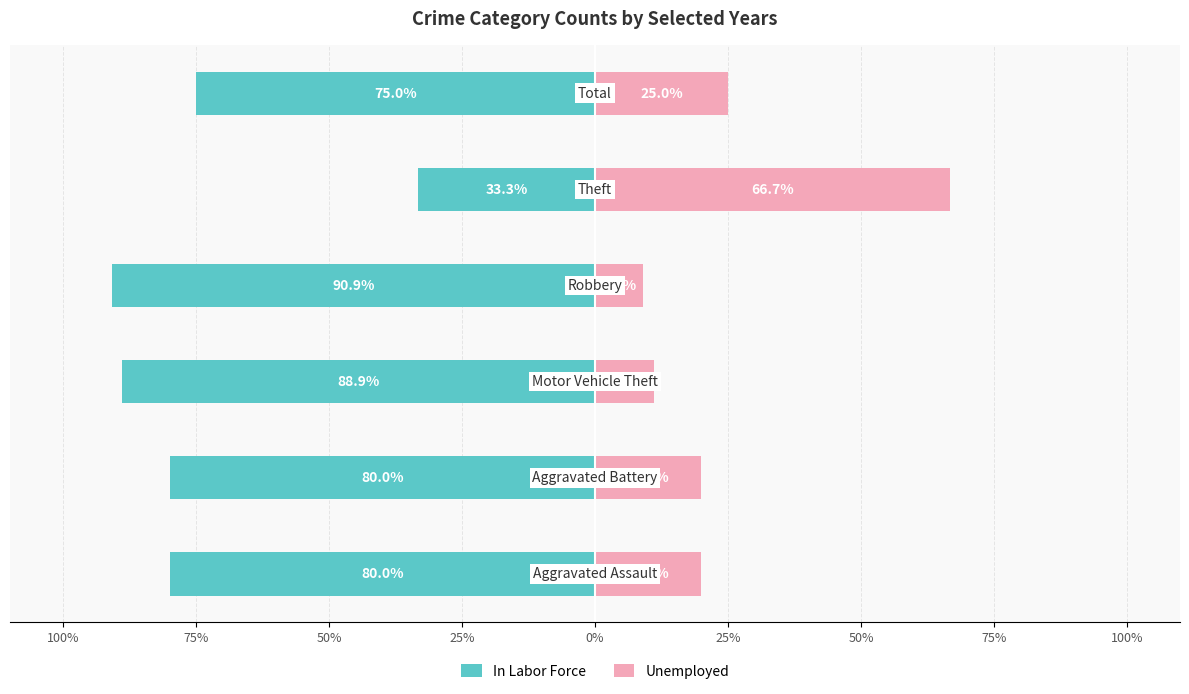

What are all the series names shown in the legend?

In Labor Force, Unemployed